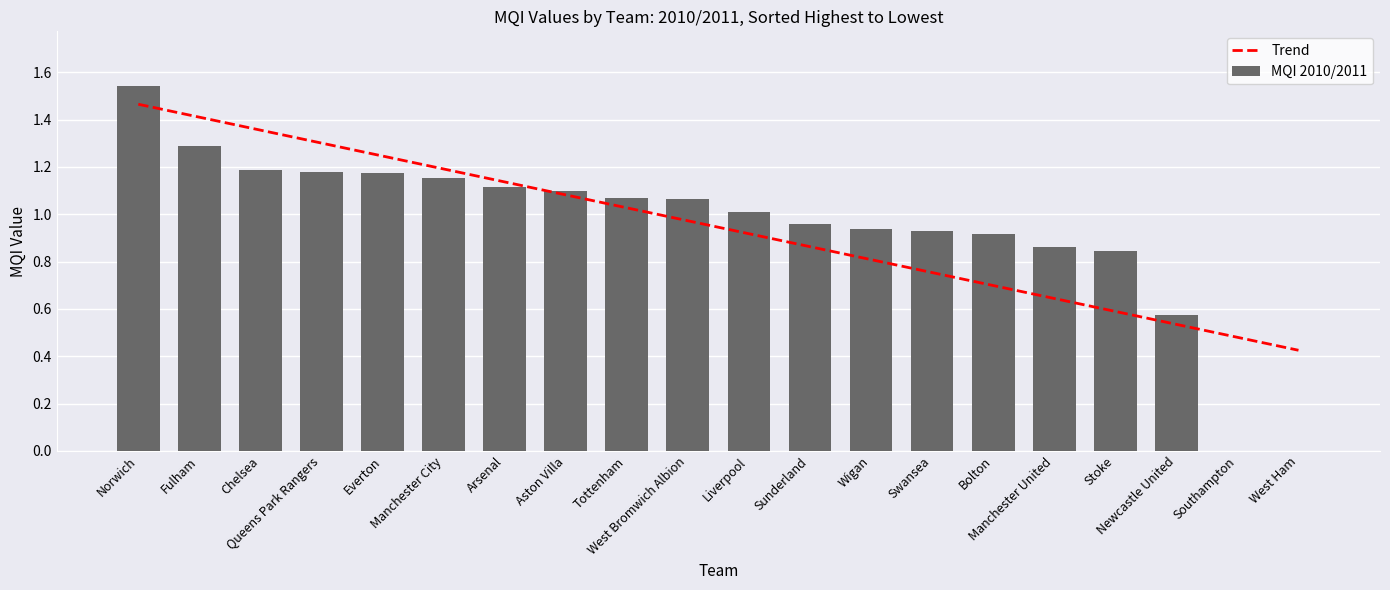

List the labels in order of MQI 2010/2011 value, smallest first.

Southampton, West Ham, Newcastle United, Stoke, Manchester United, Bolton, Swansea, Wigan, Sunderland, Liverpool, West Bromwich Albion, Tottenham, Aston Villa, Arsenal, Manchester City, Everton, Queens Park Rangers, Chelsea, Fulham, Norwich